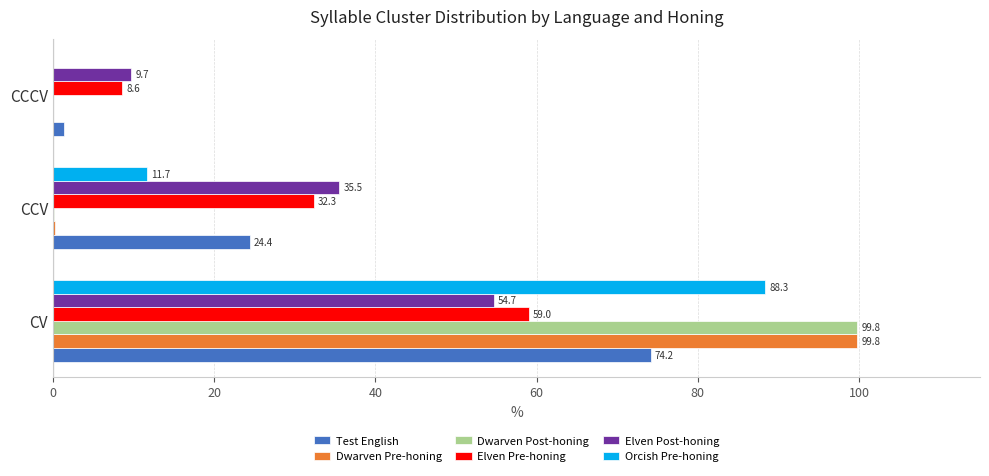

What is the maximum value for Elven Post-honing?

54.7